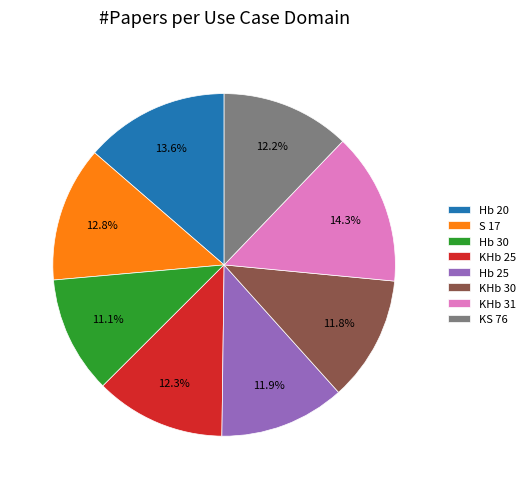

Do Hb 25 and KHb 31 together represent more than half of the pie?

No